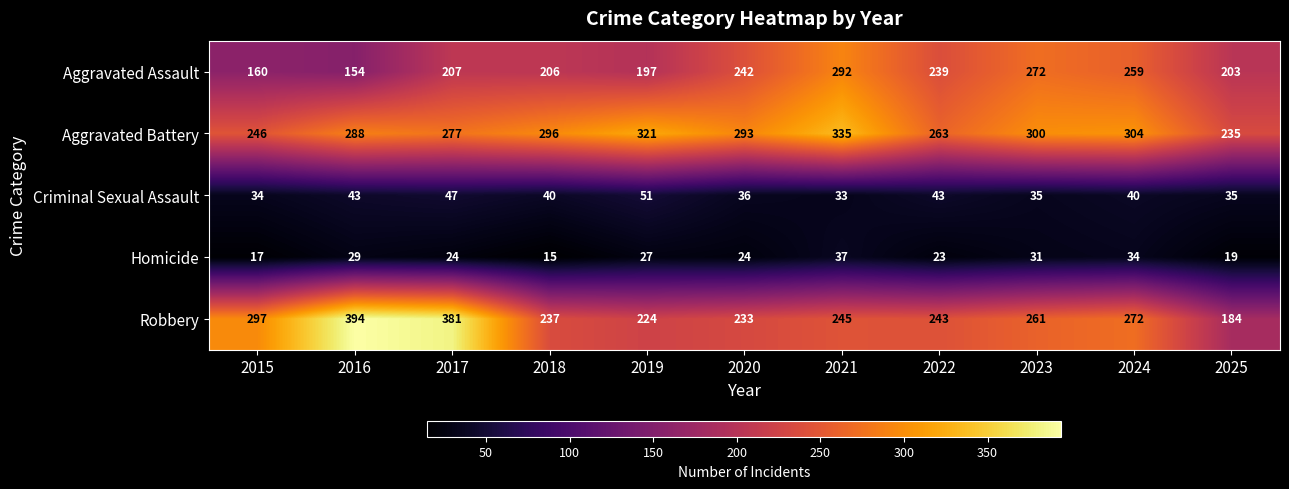

Which series has the largest total across all categories?

Aggravated Battery